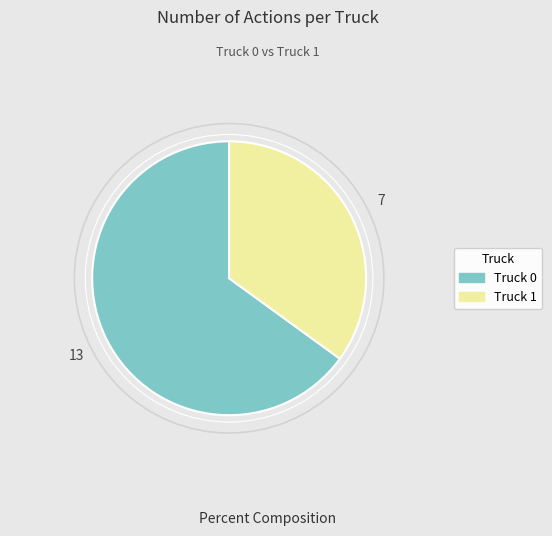

Rank the categories by value from highest to lowest.

Truck 0, Truck 1